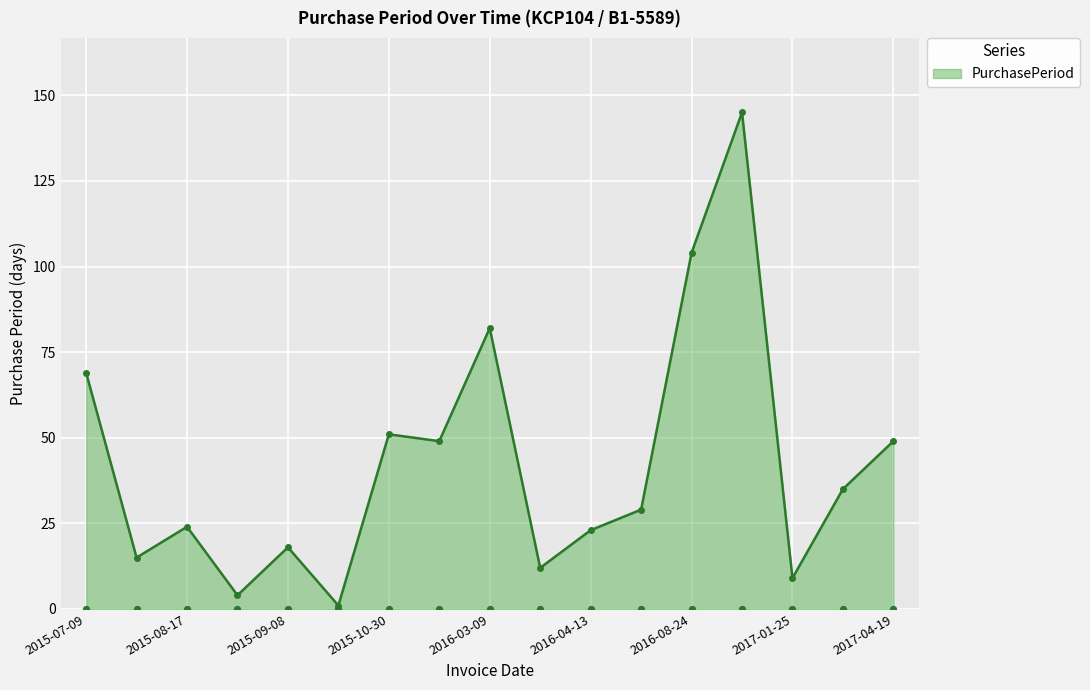

Which has a higher value, 2017-03-01 or 2016-08-24?

2016-08-24